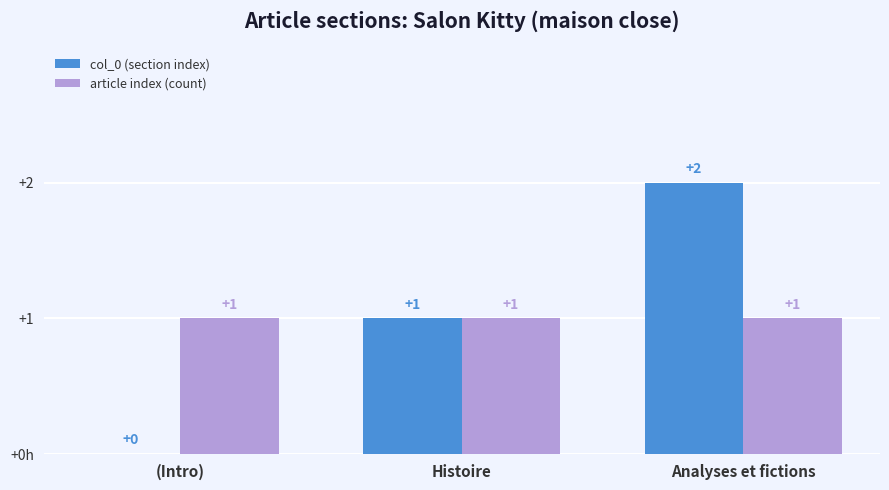

Reading right to left, list all the values displayed in this chart.

col_0 (section index): Analyses et fictions=2	Histoire=1	(Intro)=0
article index (count): Analyses et fictions=1	Histoire=1	(Intro)=1